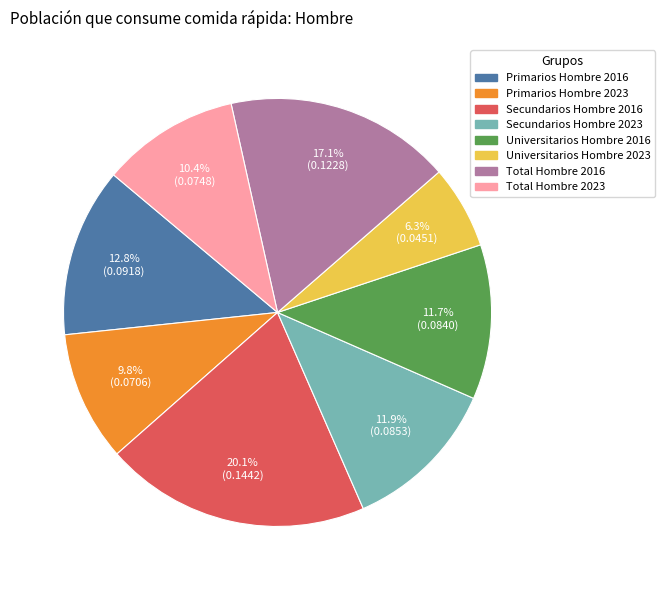

Which category has the smallest portion of the pie?

Universitarios Hombre 2023